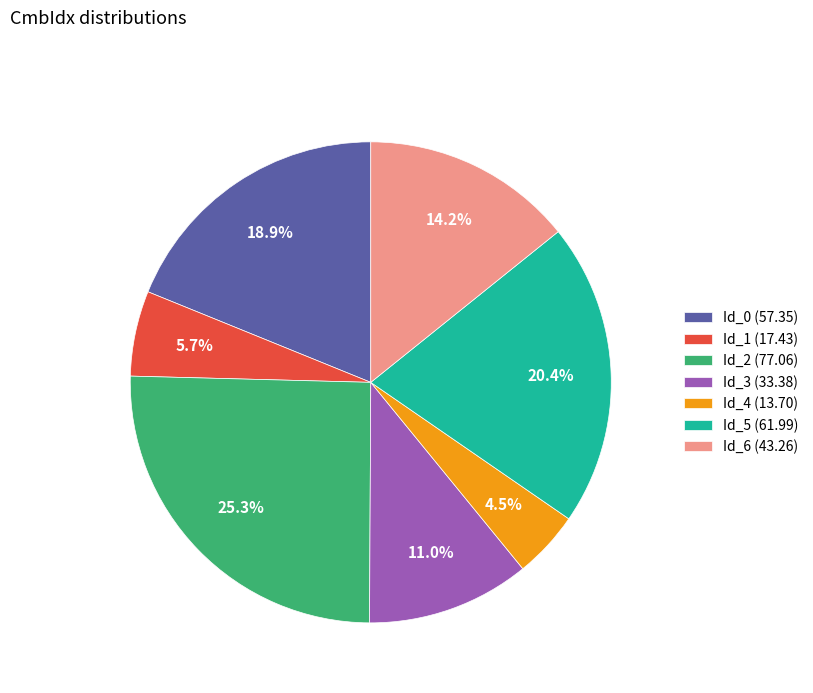

Rank the categories by value from lowest to highest.

Id_4 (13.70), Id_1 (17.43), Id_3 (33.38), Id_6 (43.26), Id_0 (57.35), Id_5 (61.99), Id_2 (77.06)